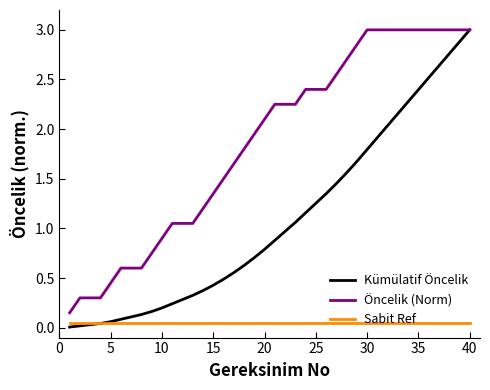

Which series has the widest spread of values?

Kümülatif Öncelik